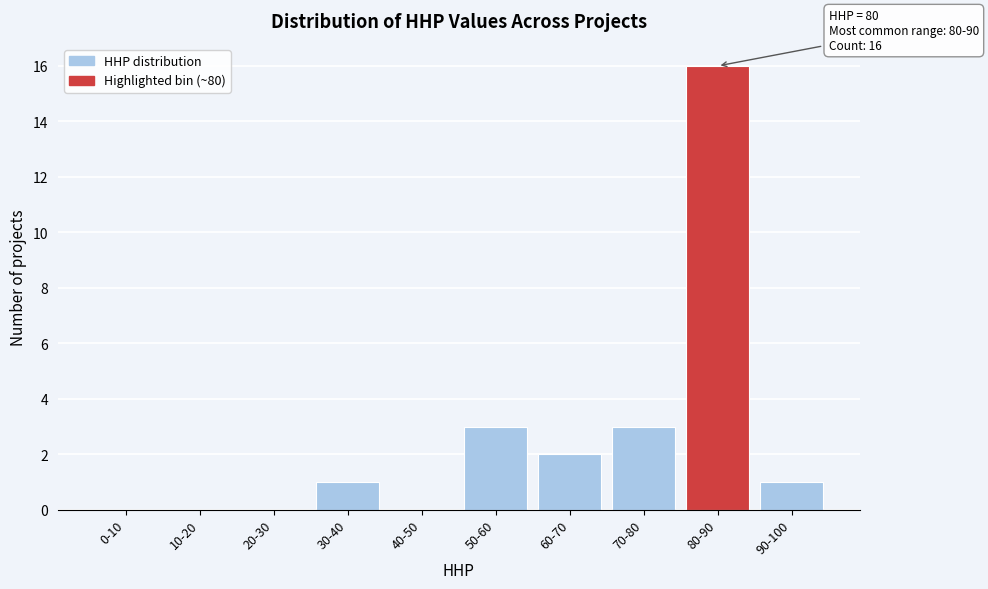

Reading left to right, transcribe all the data shown in this chart.

0-10=0	10-20=0	20-30=0	30-40=1	40-50=0	50-60=3	60-70=2	70-80=3	80-90=16	90-100=1